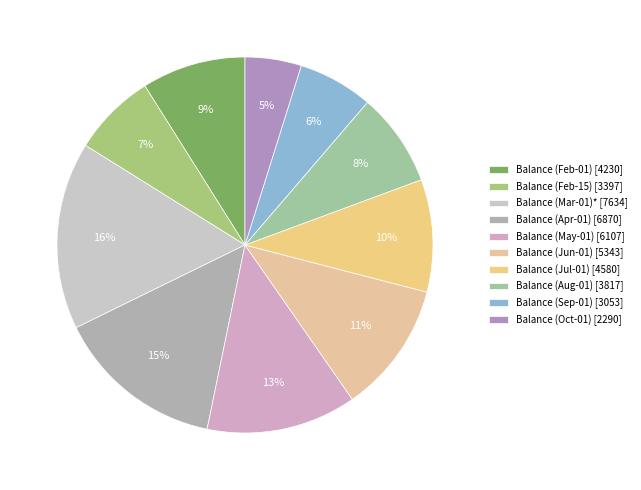

How many segments does this pie chart have?

10